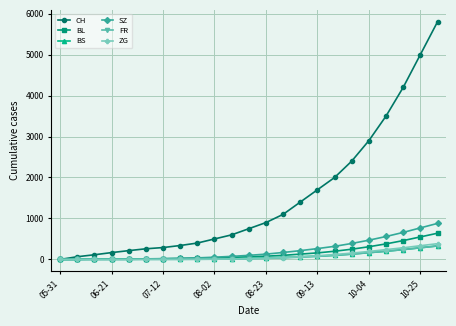

What is the maximum value shown in the chart?

5800